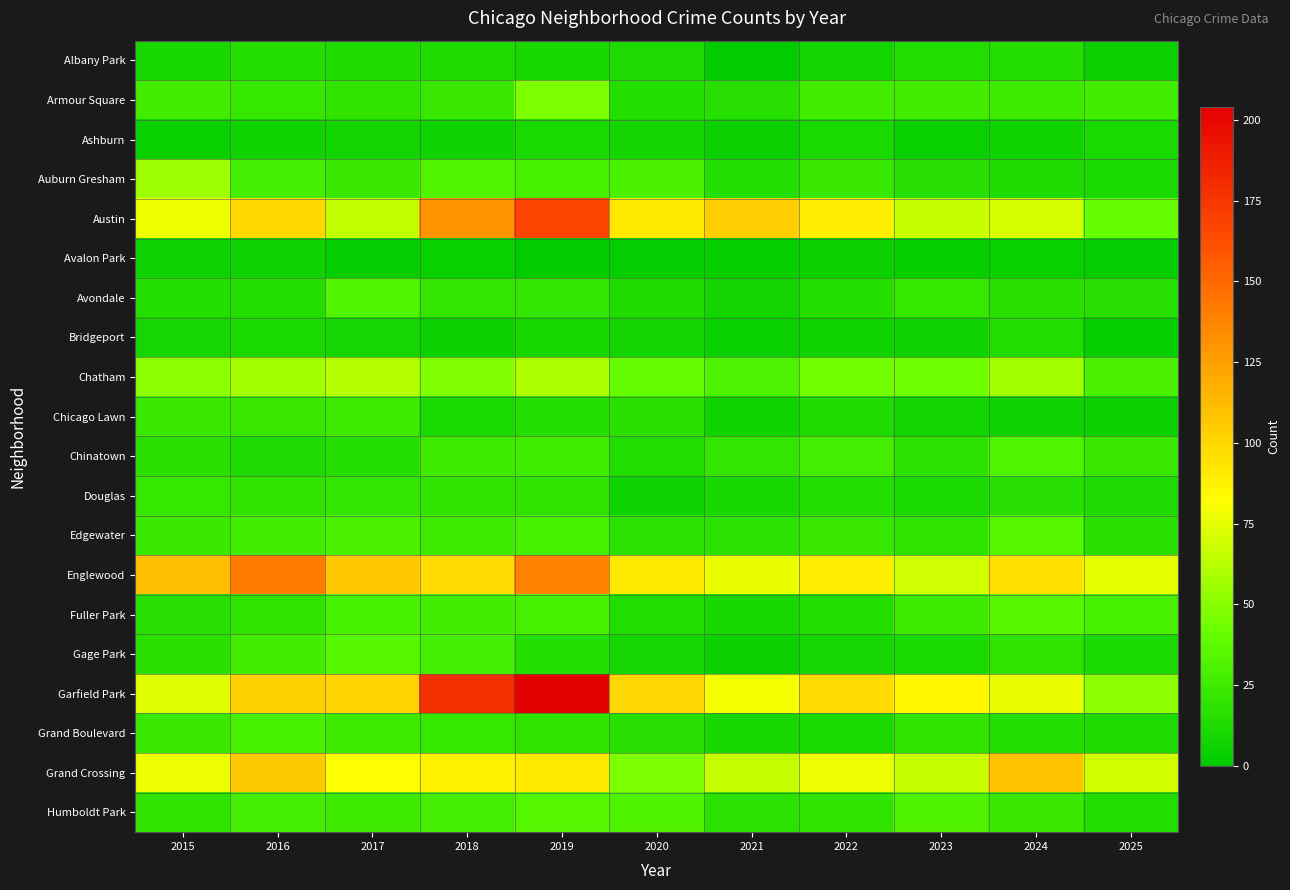

Reading left to right, what are all the values shown in this chart?

Albany Park: 2015=10	2016=15	2017=13	2018=13	2019=10	2020=12	2021=1	2022=8	2023=14	2024=15	2025=5
Armour Square: 2015=27	2016=22	2017=20	2018=23	2019=47	2020=15	2021=16	2022=27	2023=27	2024=25	2025=27
Ashburn: 2015=4	2016=7	2017=8	2018=6	2019=11	2020=8	2021=5	2022=11	2023=4	2024=7	2025=11
Auburn Gresham: 2015=56	2016=28	2017=23	2018=33	2019=29	2020=30	2021=15	2022=23	2023=16	2024=13	2025=11
Austin: 2015=78	2016=99	2017=65	2018=130	2019=167	2020=92	2021=104	2022=89	2023=67	2024=71	2025=41
Avalon Park: 2015=6	2016=6	2017=2	2018=4	2019=0	2020=2	2021=3	2022=5	2023=3	2024=4	2025=2
Avondale: 2015=15	2016=14	2017=33	2018=21	2019=21	2020=13	2021=8	2022=15	2023=22	2024=17	2025=16
Bridgeport: 2015=9	2016=11	2017=9	2018=5	2019=10	2020=8	2021=4	2022=7	2023=6	2024=14	2025=3
Chatham: 2015=51	2016=57	2017=62	2018=48	2019=60	2020=40	2021=31	2022=44	2023=43	2024=57	2025=30
Chicago Lawn: 2015=23	2016=23	2017=25	2018=11	2019=15	2020=17	2021=7	2022=13	2023=8	2024=6	2025=5
Chinatown: 2015=17	2016=12	2017=15	2018=25	2019=26	2020=14	2021=21	2022=28	2023=18	2024=33	2025=23
Douglas: 2015=22	2016=20	2017=21	2018=20	2019=19	2020=6	2021=10	2022=14	2023=11	2024=16	2025=12
Edgewater: 2015=24	2016=27	2017=30	2018=25	2019=29	2020=18	2021=18	2022=23	2023=19	2024=34	2025=17
Englewood: 2015=111	2016=142	2017=107	2018=98	2019=138	2020=92	2021=76	2022=90	2023=69	2024=95	2025=75
Fuller Park: 2015=16	2016=19	2017=29	2018=27	2019=29	2020=14	2021=10	2022=15	2023=25	2024=35	2025=29
Gage Park: 2015=17	2016=27	2017=35	2018=28	2019=15	2020=9	2021=5	2022=9	2023=11	2024=19	2025=11
Garfield Park: 2015=73	2016=103	2017=101	2018=178	2019=204	2020=100	2021=79	2022=98	2023=85	2024=76	2025=51
Grand Boulevard: 2015=24	2016=29	2017=25	2018=22	2019=19	2020=16	2021=10	2022=11	2023=20	2024=15	2025=13
Grand Crossing: 2015=77	2016=106	2017=82	2018=88	2019=91	2020=47	2021=66	2022=77	2023=67	2024=109	2025=70
Humboldt Park: 2015=20	2016=28	2017=25	2018=28	2019=34	2020=32	2021=18	2022=20	2023=32	2024=24	2025=14